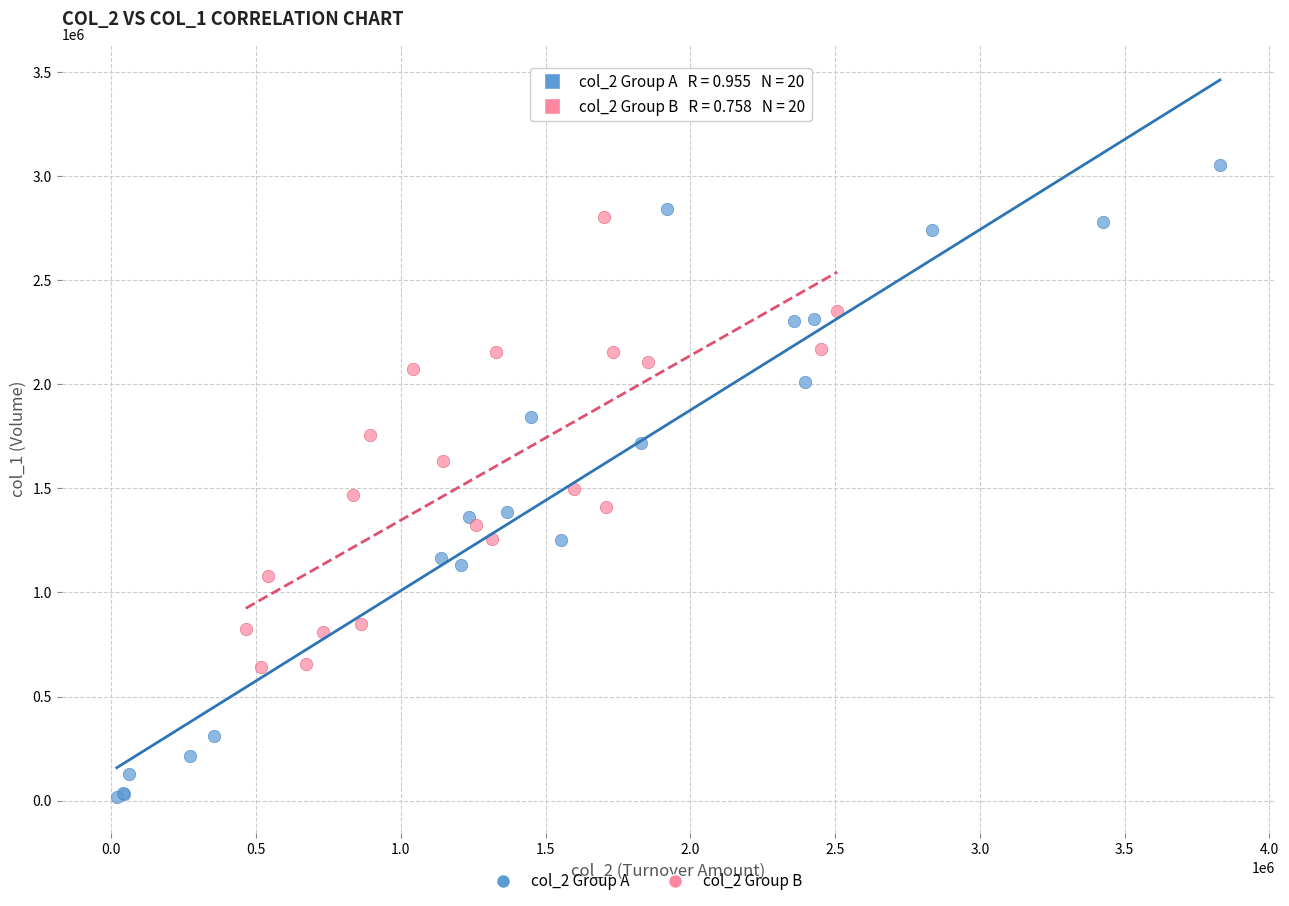

Which series reaches the minimum Y coordinate?

col_2 Group A